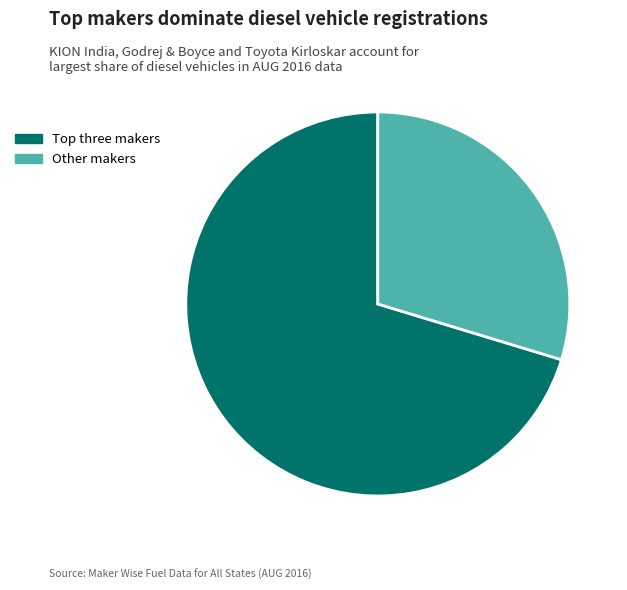

Is there a majority slice in this chart?

Yes